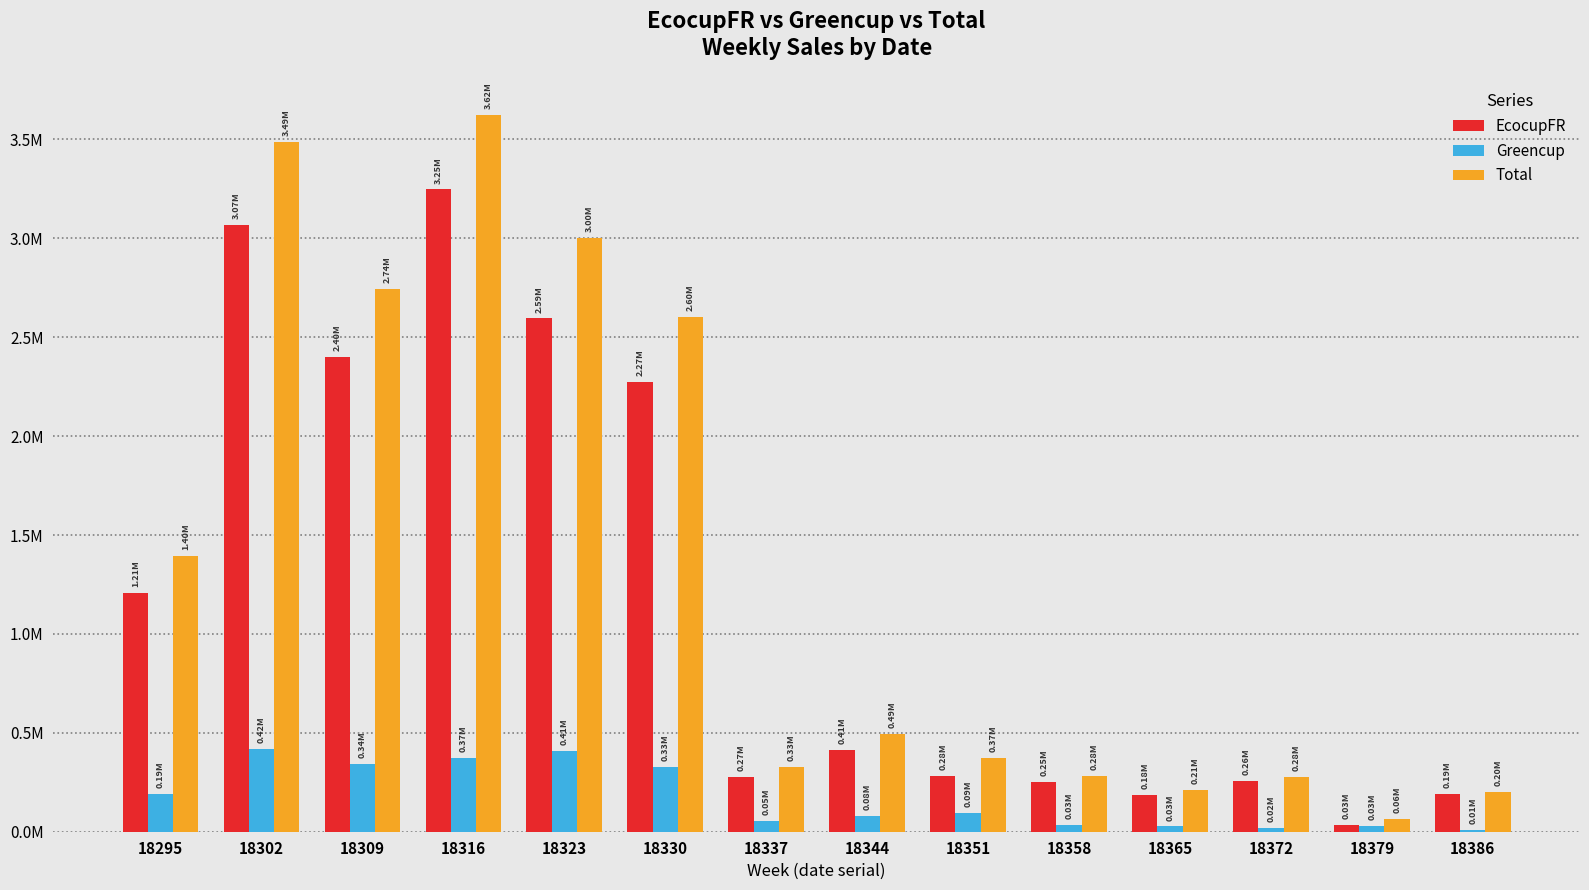

Which category has the highest value in the Greencup series?

18302